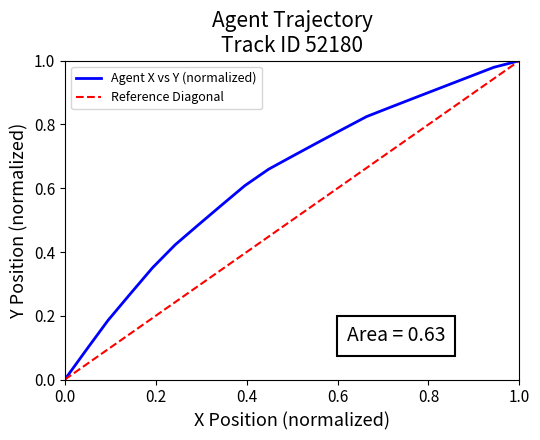

True or false: Agent X vs Y (normalized) has more than 2 interior local peaks.

False